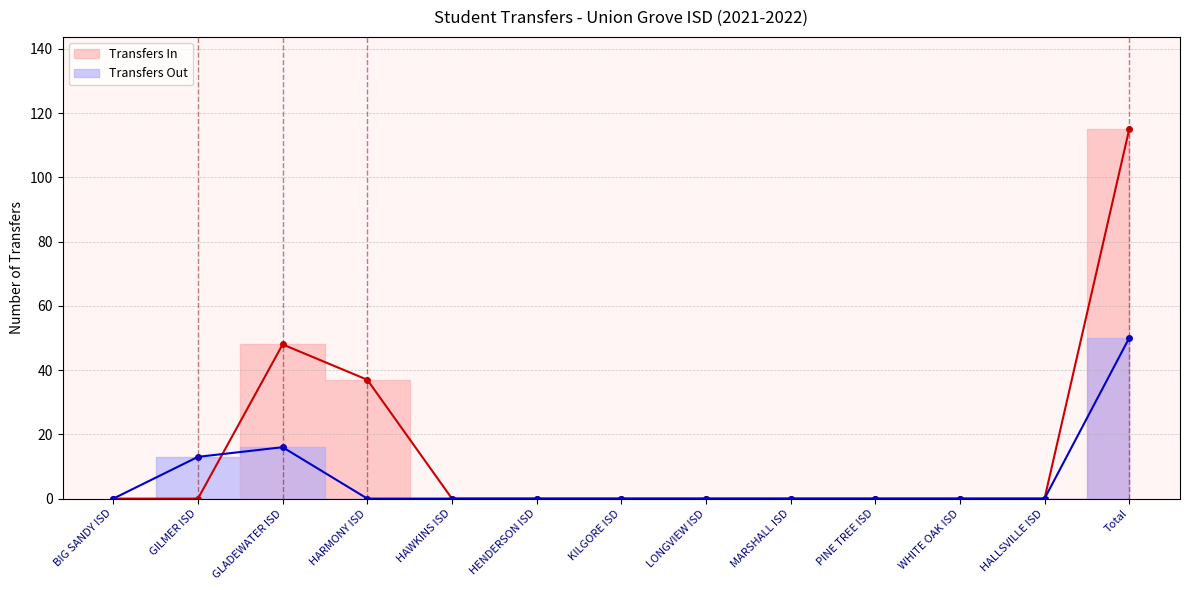

What is the maximum value for Transfers Out?

50